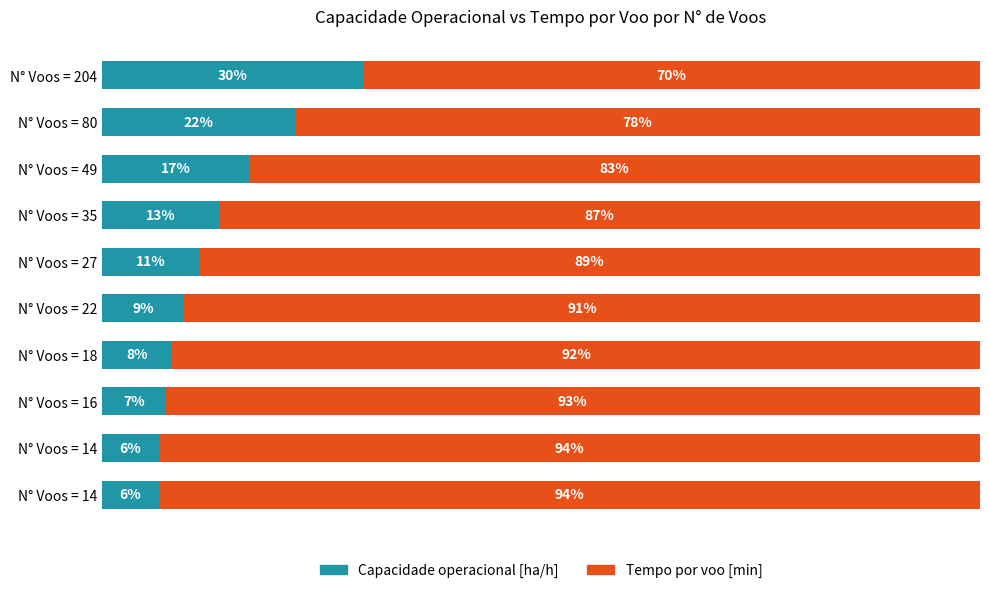

What are all the series names shown in the legend?

Capacidade operacional [ha/h], Tempo por voo [min]